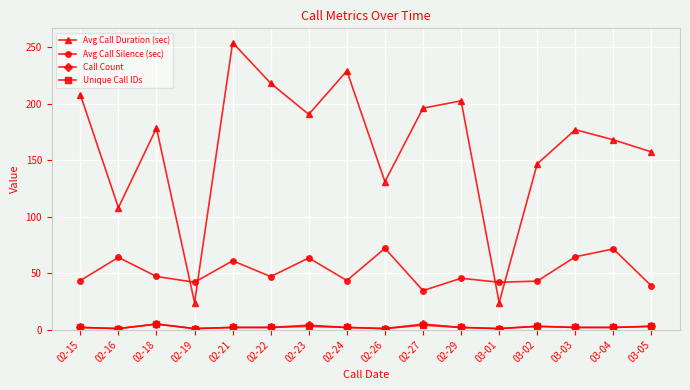

What is the average value of the Avg Call Duration (sec) series?

163.3